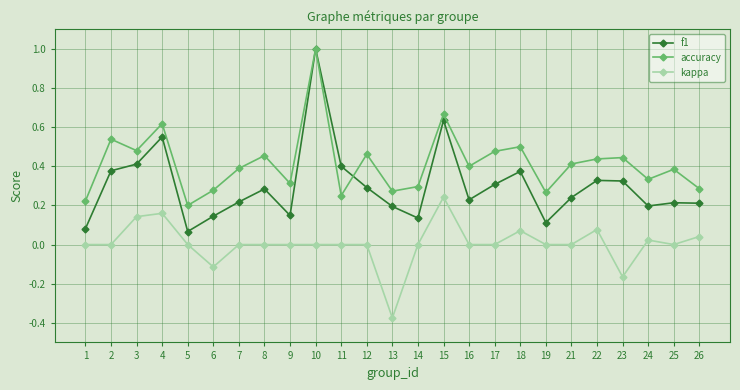

List the series in order of their overall mean, highest first.

accuracy, f1, kappa